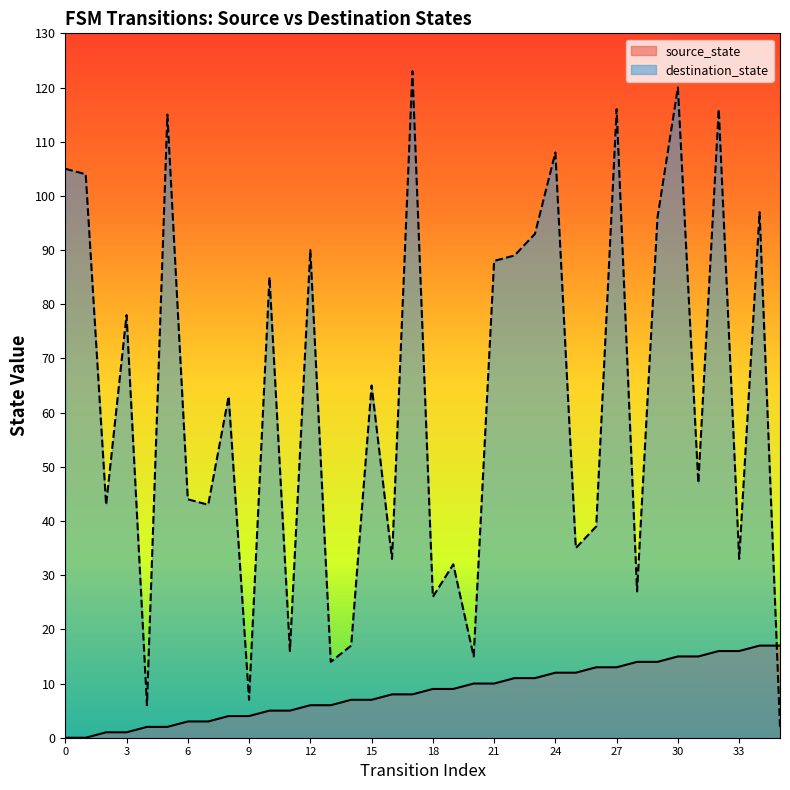

List the series in order of their peak value, highest first.

destination_state, source_state